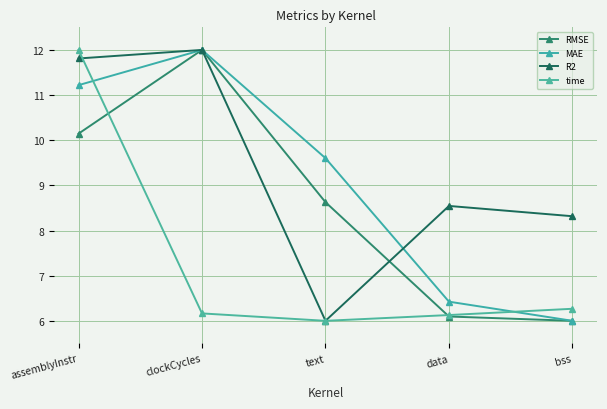

At how many categories does at least one series exceed 8?

5